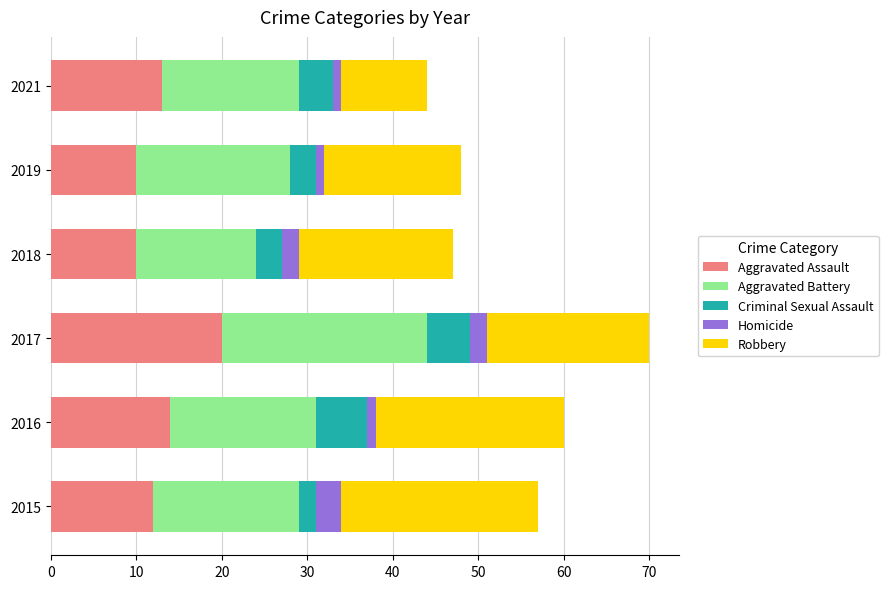

What is the difference between the maximum and minimum values in the Aggravated Assault series?

10